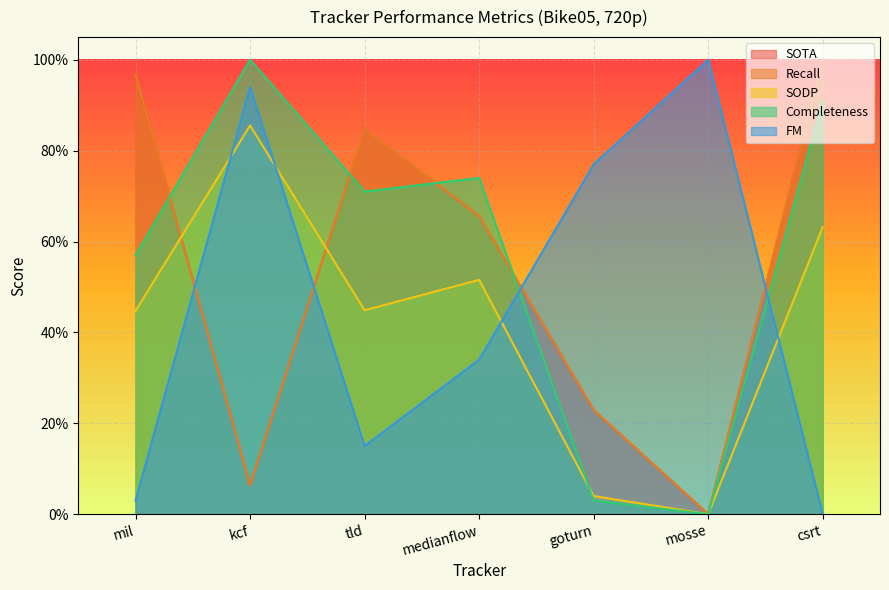

Does the chart display data point markers on the line(s)?

No